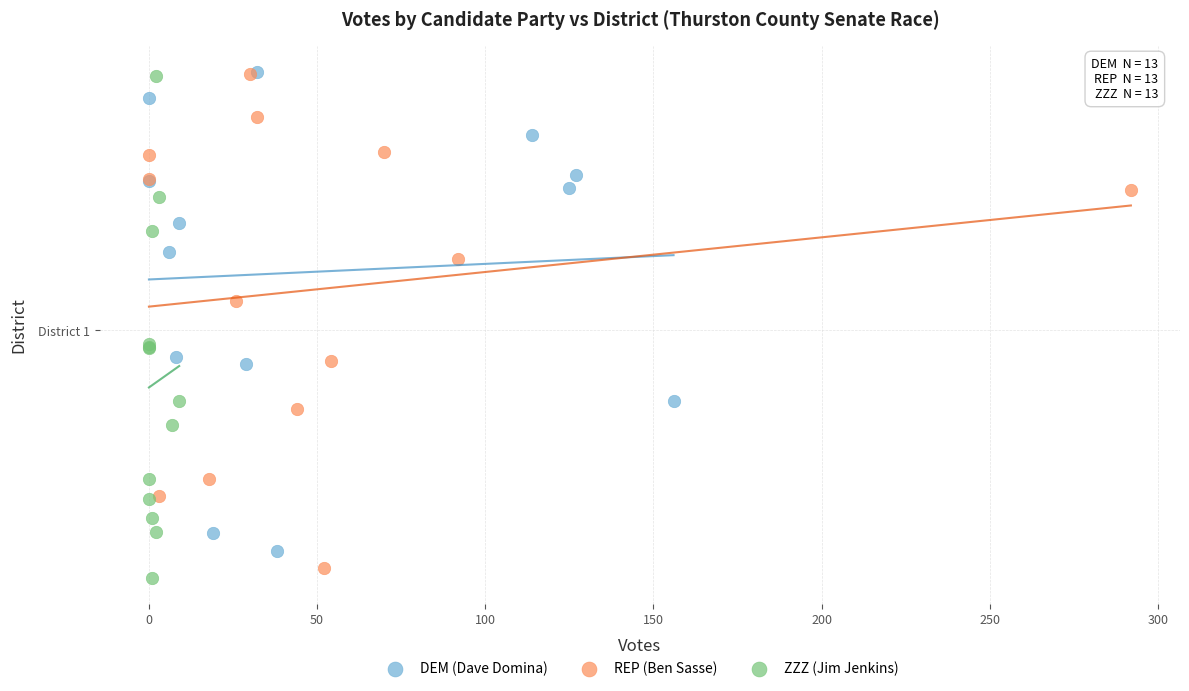

Which series reaches the minimum Y coordinate?

ZZZ (Jim Jenkins)